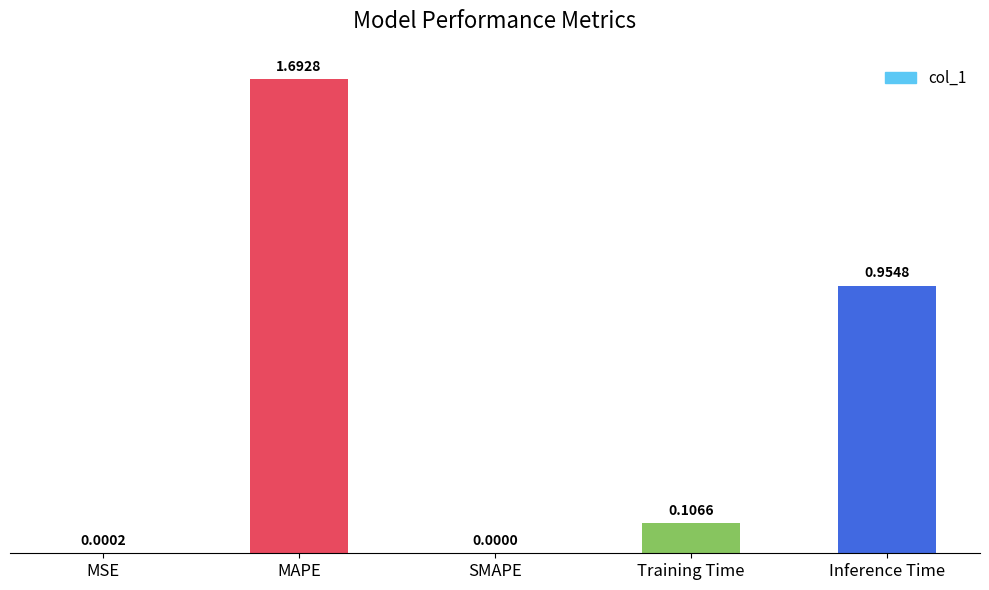

Read the value at MAPE.

1.7